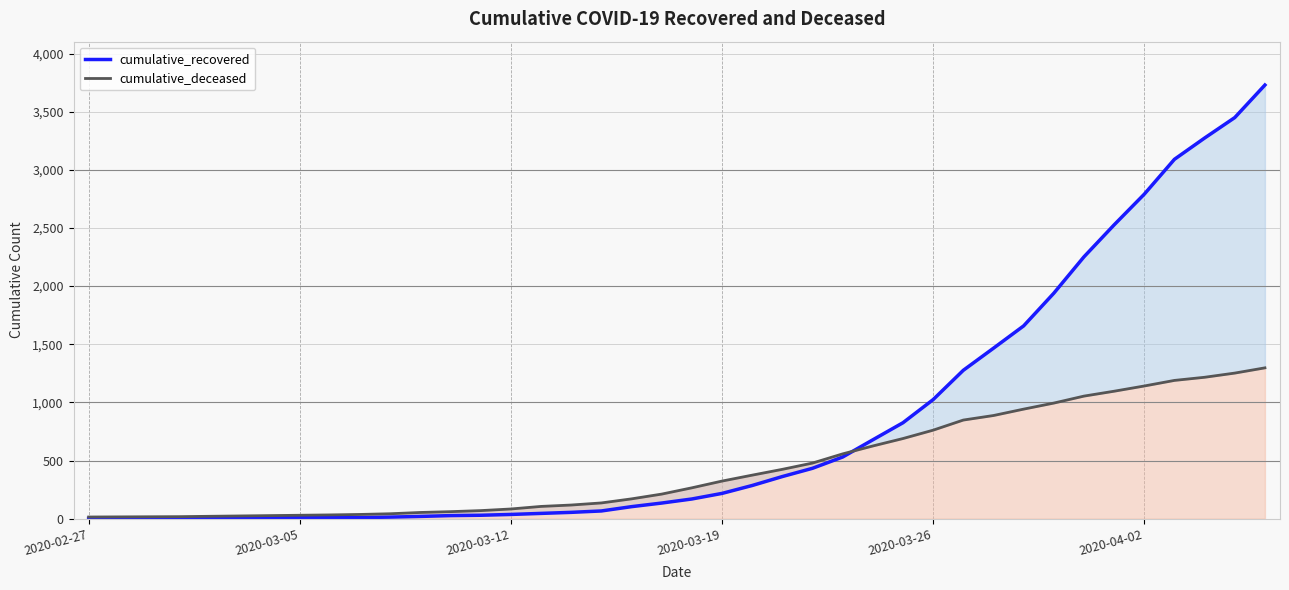

Is the value of cumulative_recovered at 34 greater than the value of cumulative_deceased at 6?

Yes